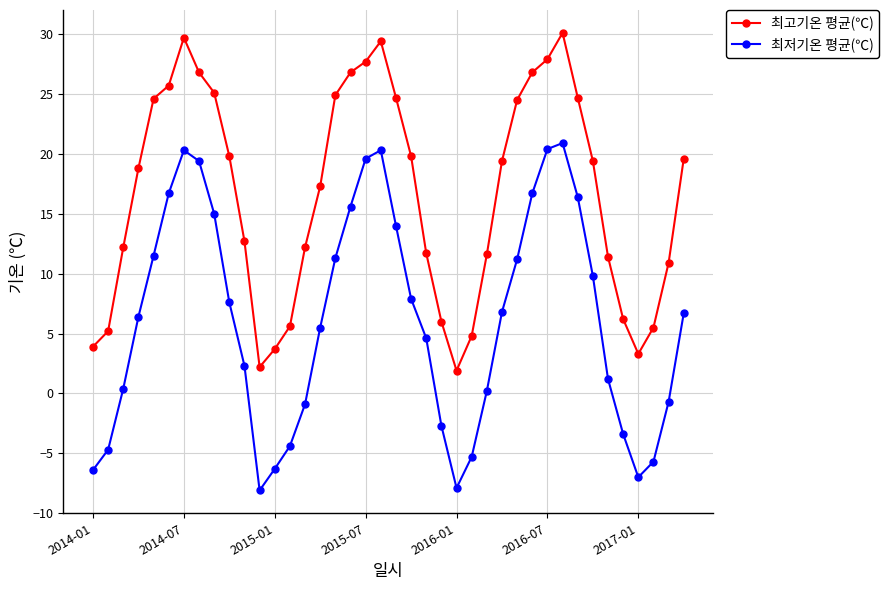

What is the maximum value for 최고기온 평균(℃)?

30.1